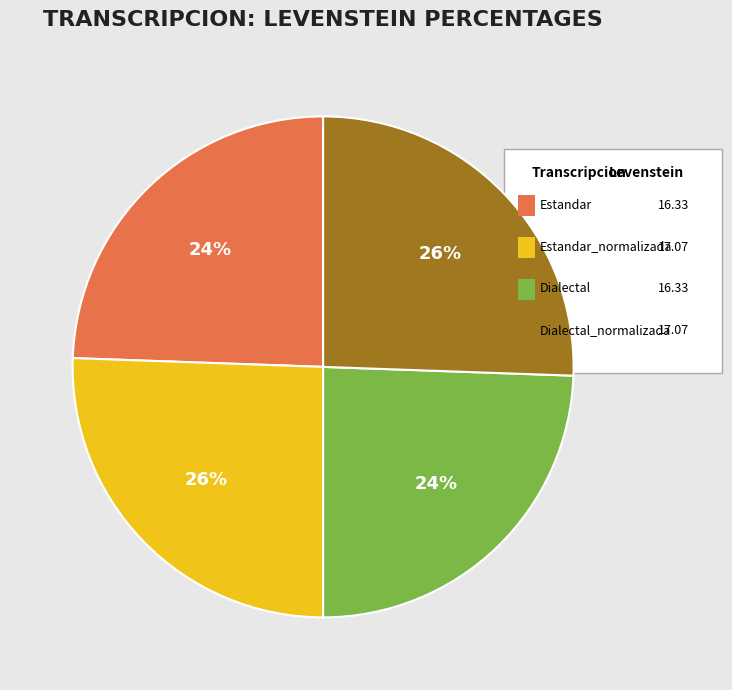

To the nearest percent, what is the average slice percentage?

25%